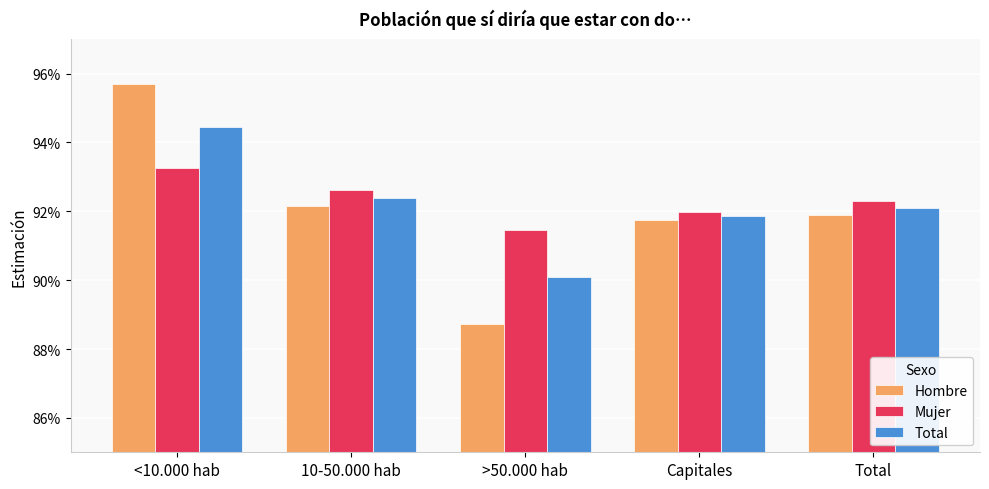

Between <10.000 hab and >50.000 hab, which series saw the biggest shift?

Hombre